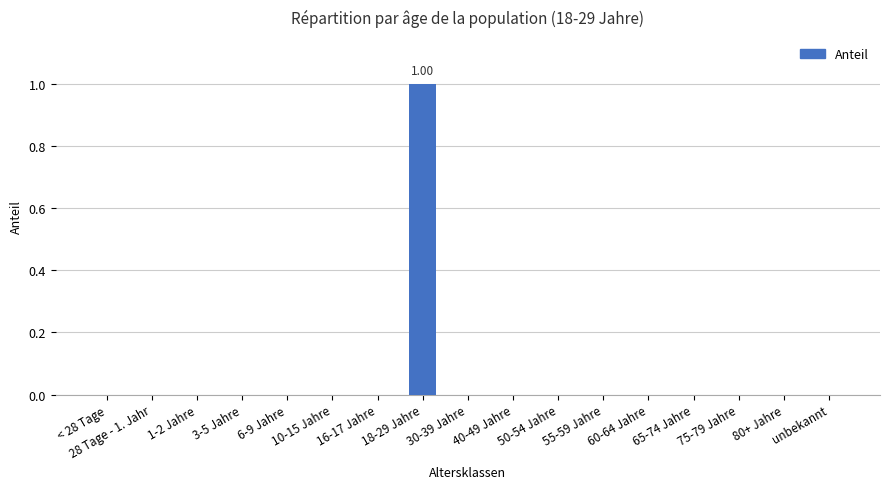

How many series are shown in this chart?

1